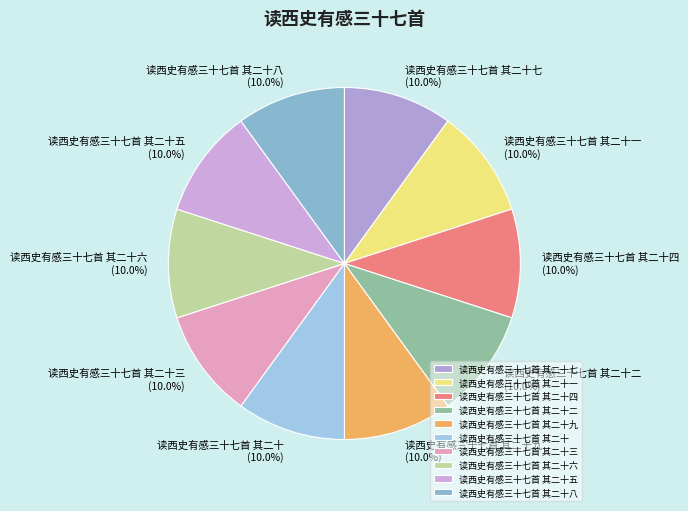

Approximately how many times larger is the value at 读西史有感三十七首 其二十七 compared to 读西史有感三十七首 其二十五?

1.0